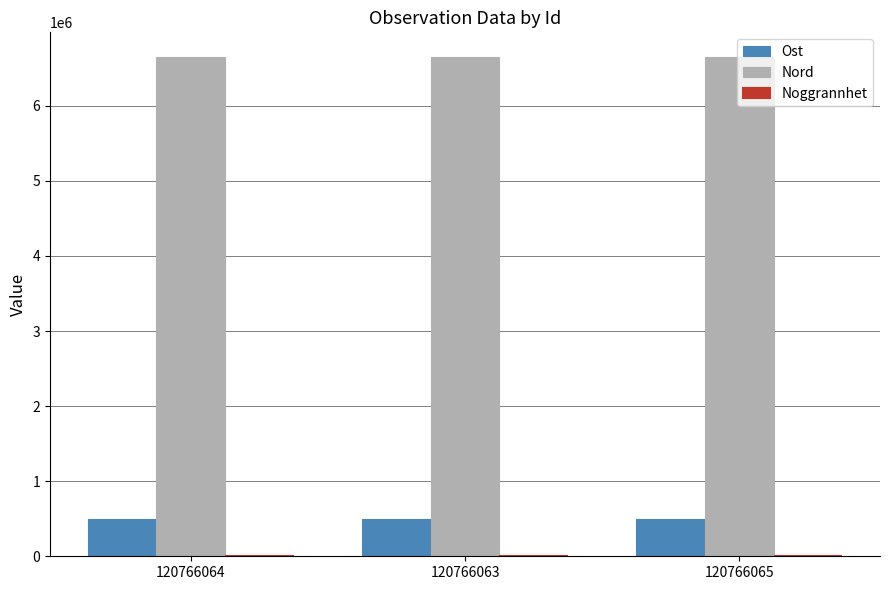

What is the maximum value shown in the chart?

6646723